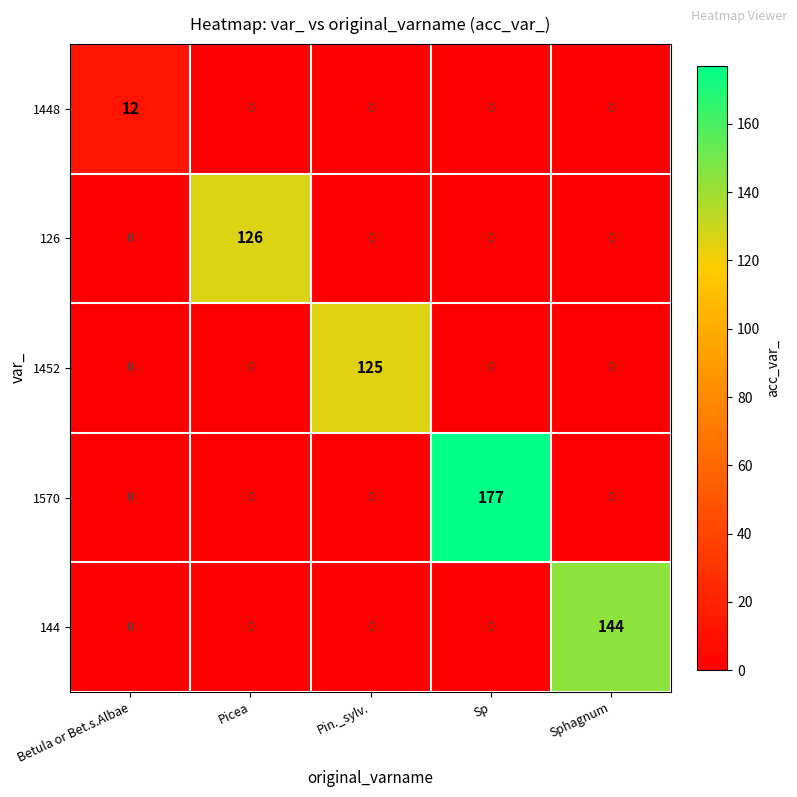

Reading left to right, extract all data points from this chart.

1448: Betula or Bet.s.Albae=12	Picea=0	Pin._sylv.=0	Sp=0	Sphagnum=0
126: Betula or Bet.s.Albae=0	Picea=126	Pin._sylv.=0	Sp=0	Sphagnum=0
1452: Betula or Bet.s.Albae=0	Picea=0	Pin._sylv.=125	Sp=0	Sphagnum=0
1570: Betula or Bet.s.Albae=0	Picea=0	Pin._sylv.=0	Sp=177	Sphagnum=0
144: Betula or Bet.s.Albae=0	Picea=0	Pin._sylv.=0	Sp=0	Sphagnum=144